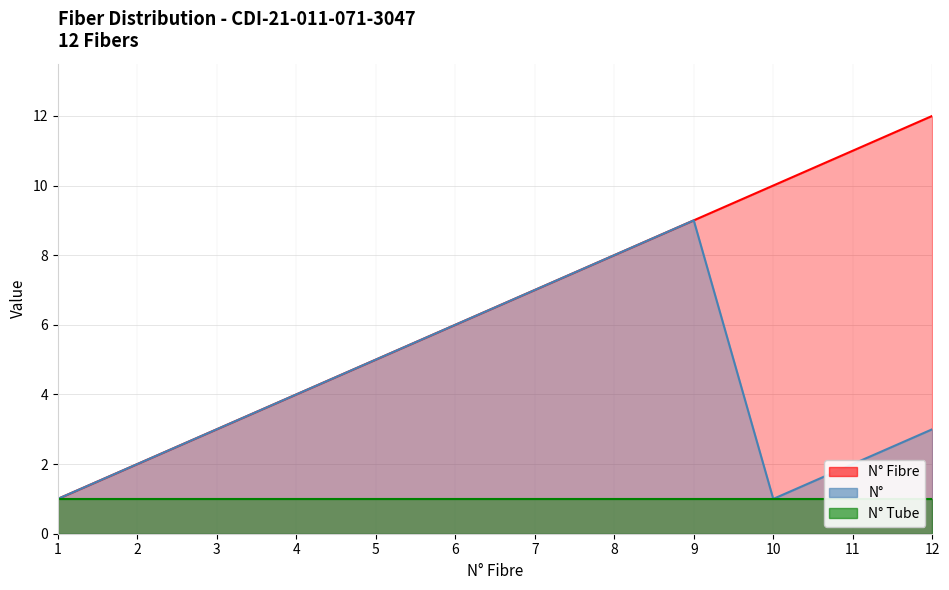

True or false: N° Fibre and N° cross at least once.

False